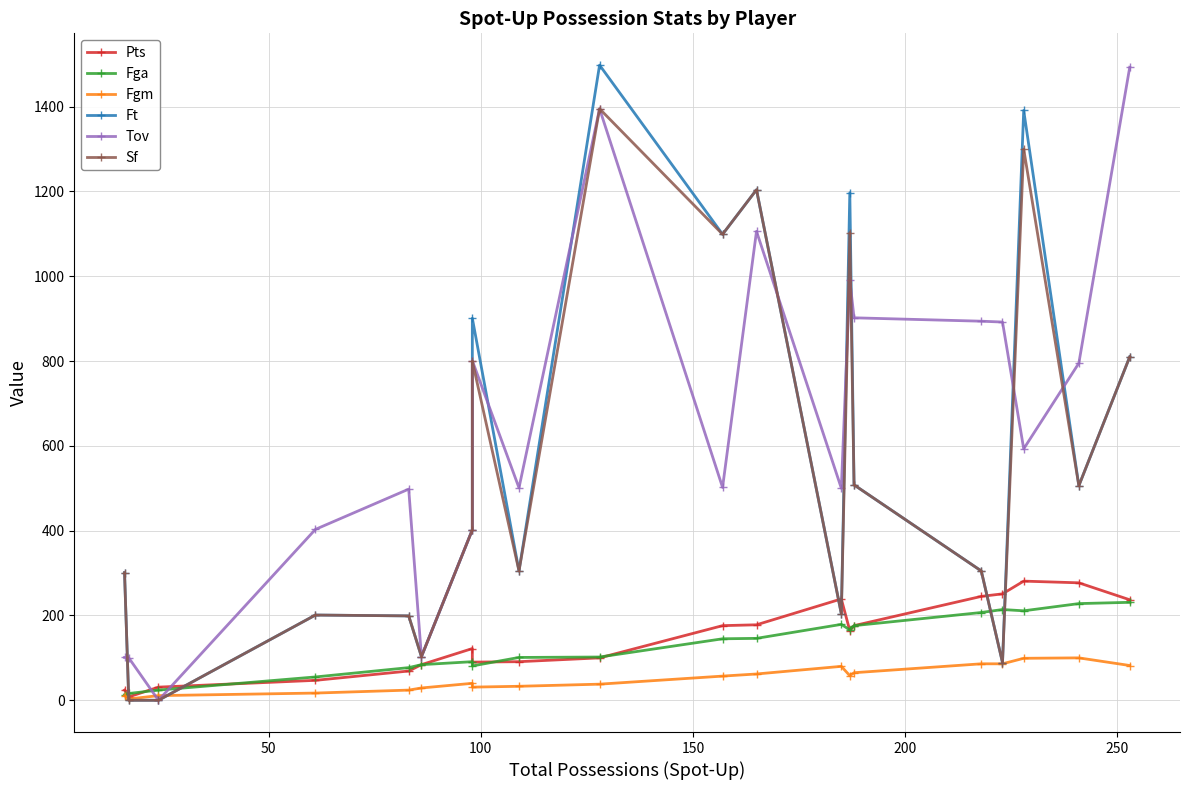

Reading left to right, extract all data points from this chart.

Pts: 24	8	31	47	69	84	122	90	91	100	176	178	239	164	176	245	251	281	277	237
Fga: 13	16	24	55	77	84	91	81	101	102	145	146	179	166	176	207	214	211	228	231
Fgm: 11	3	11	17	24	29	40	31	33	38	57	62	80	58	65	86	86	99	100	82
Ft: 301	0	0	201	199	103	402	901	305	1498	1099	1204	204	1197	508	305	89	1391	506	810
Tov: 101	100	0	403	498	103	402	801	501	1395	502	1106	500	991	902	894	892	593	795	1493
Sf: 301	0	0	201	199	103	402	800	305	1395	1099	1204	204	1103	508	305	89	1300	506	810